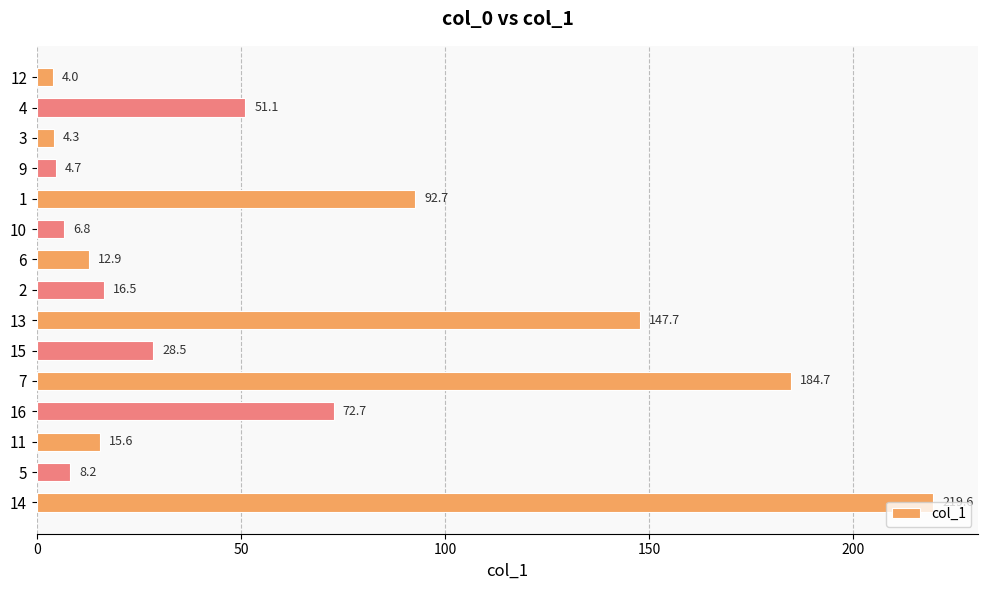

What is the value of the 15th bar from the top?

219.6